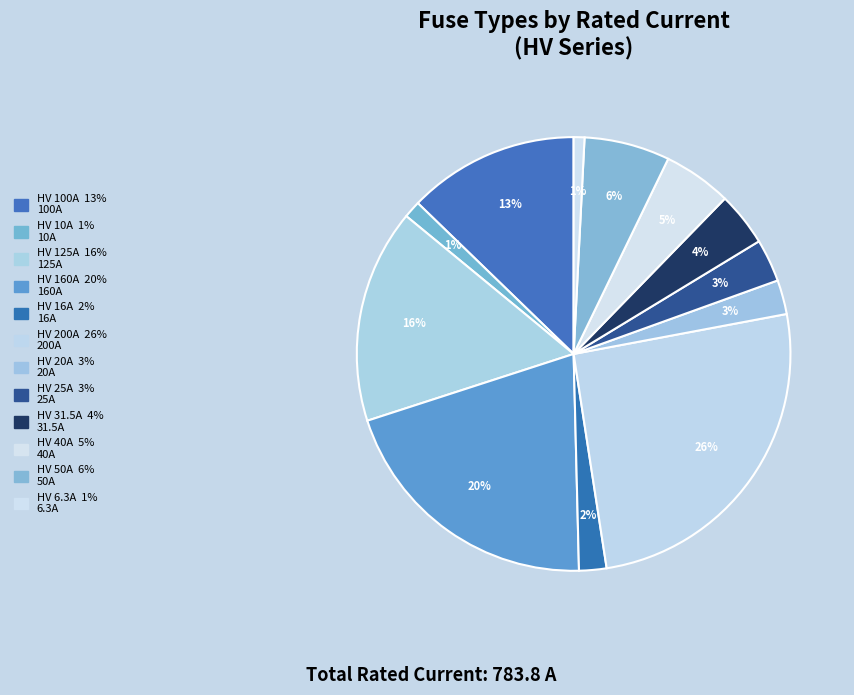

How many segments does this pie chart have?

12